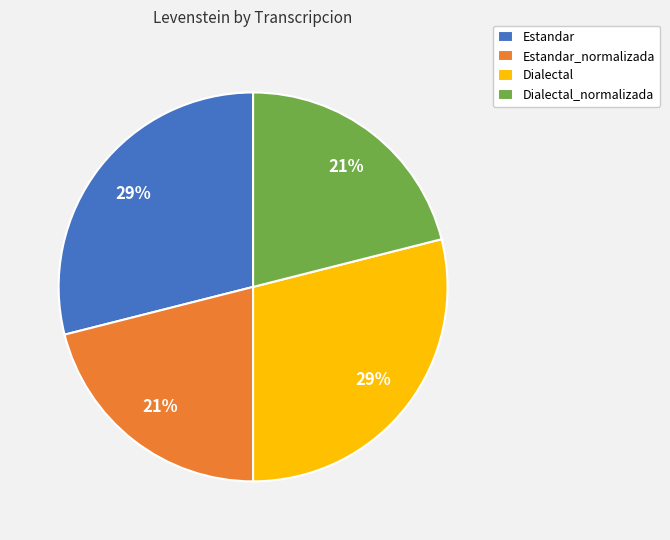

Is Dialectal the majority of the pie?

No